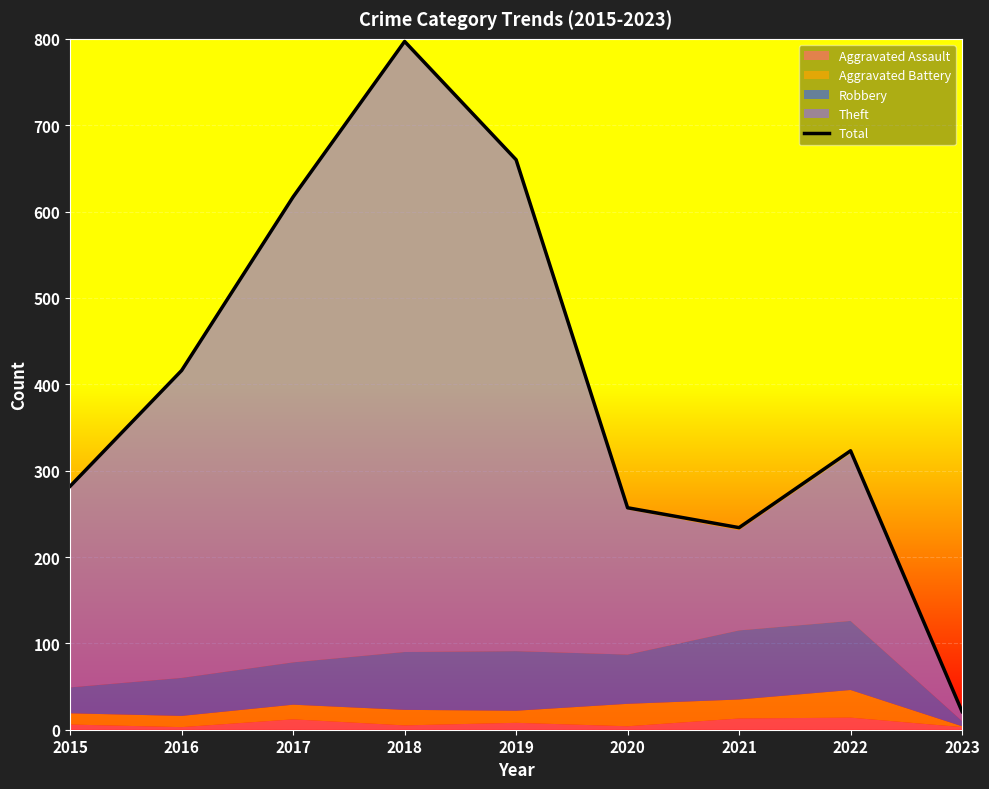

How many points are lower than both their immediate neighbors (excluding endpoints)?

1